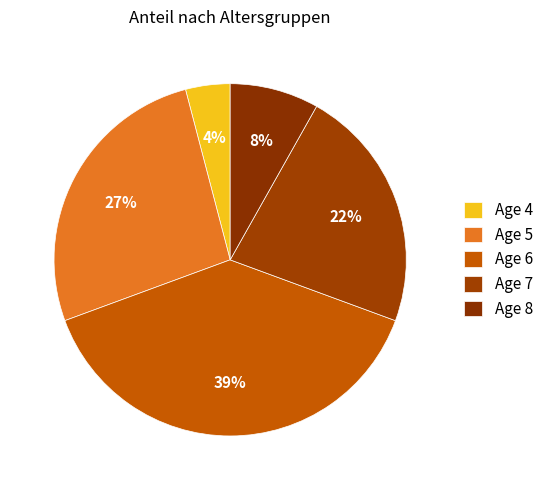

How many segments does this pie chart have?

5